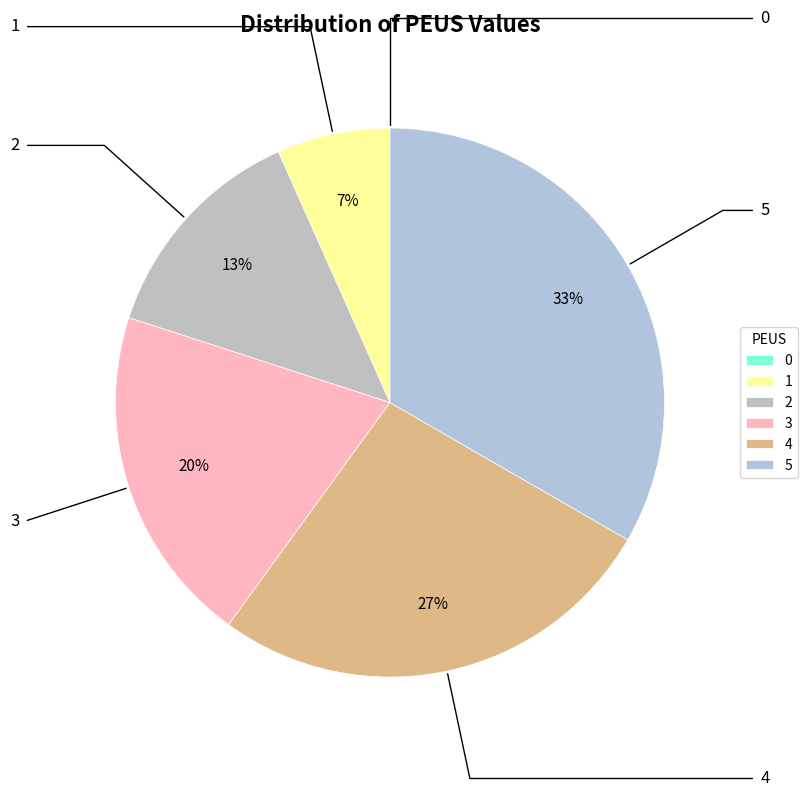

True or false: 4 accounts for 34% of the total.

False